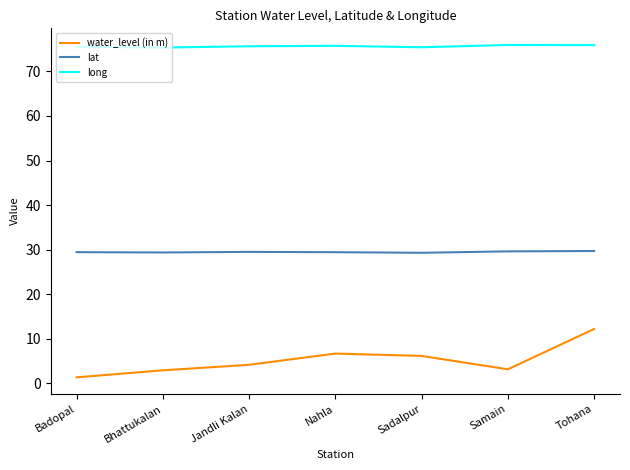

Is it true that water_level (in m) equals 12.2 at Tohana?

True